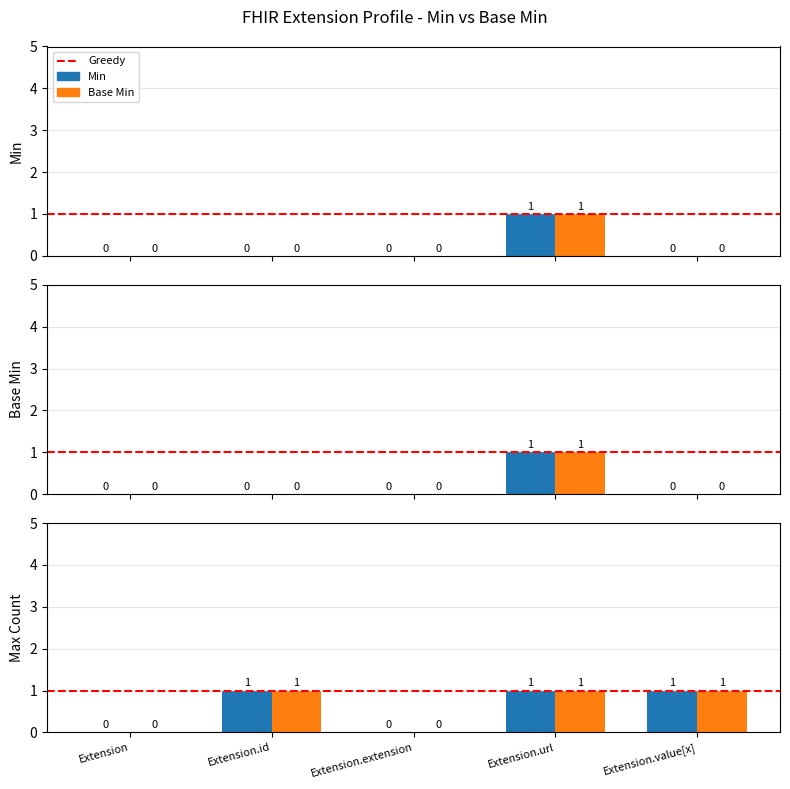

What is the sum of the Base Min values at Extension.url and Extension?

1